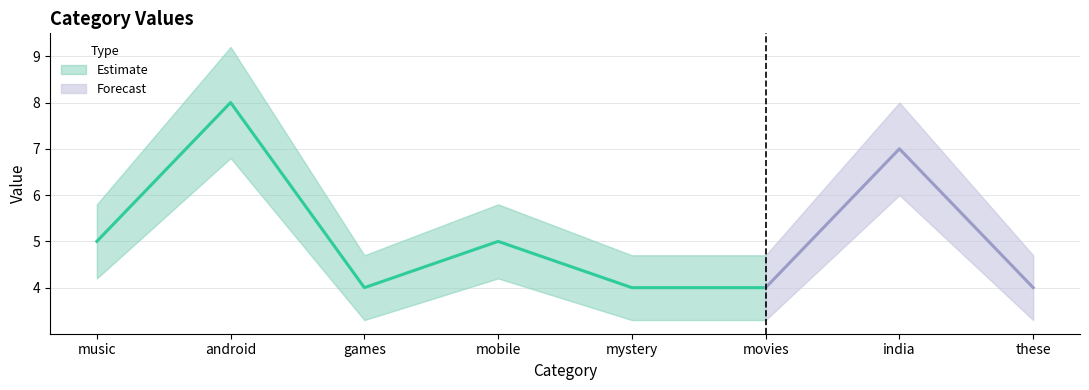

Count the number of categories in the chart.

8